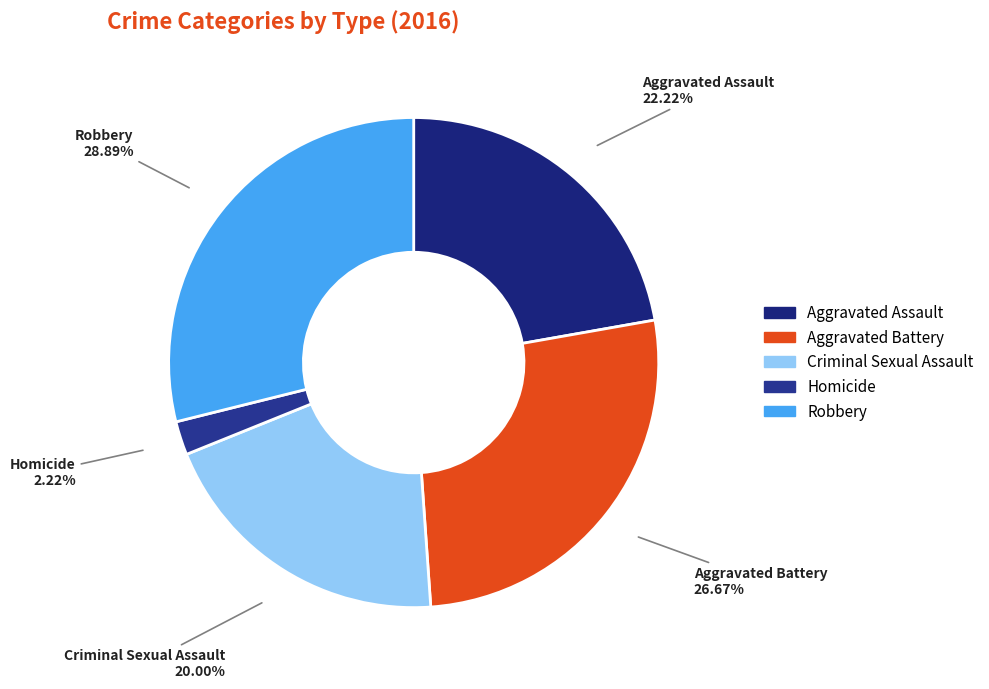

How many segments does this pie chart have?

5